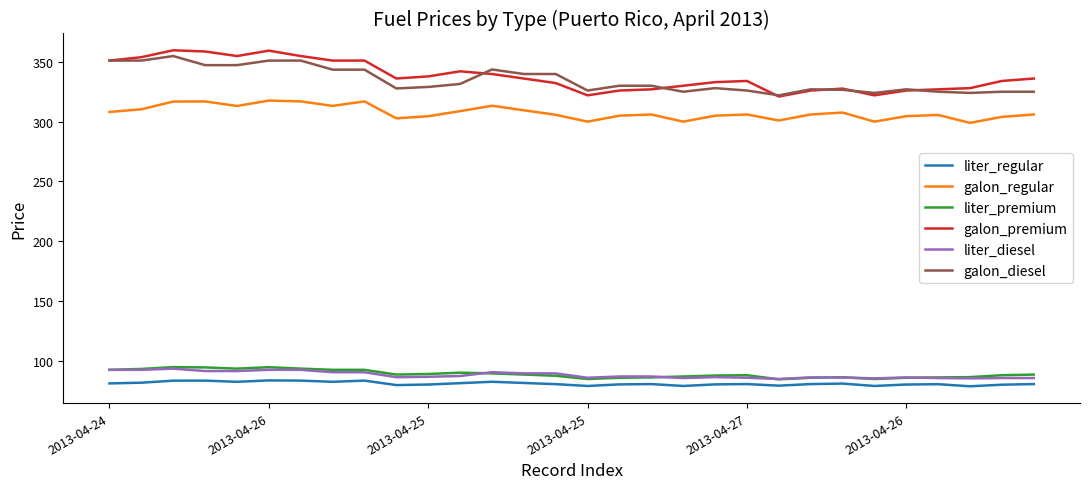

True or false: liter_regular and galon_premium cross at least once.

False